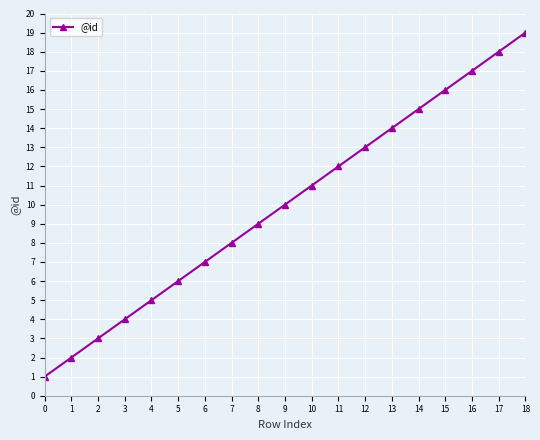

How many lines are shown in the chart?

1